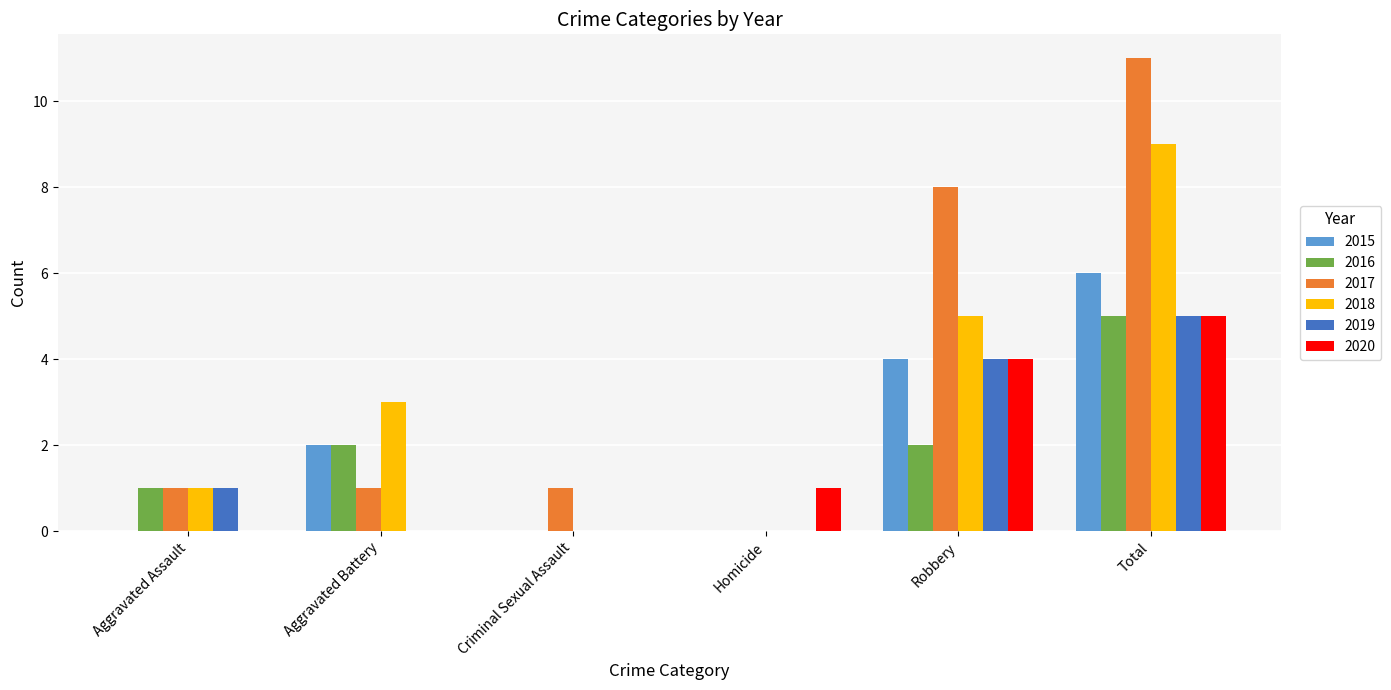

At which category is the sum across all series the highest?

Total